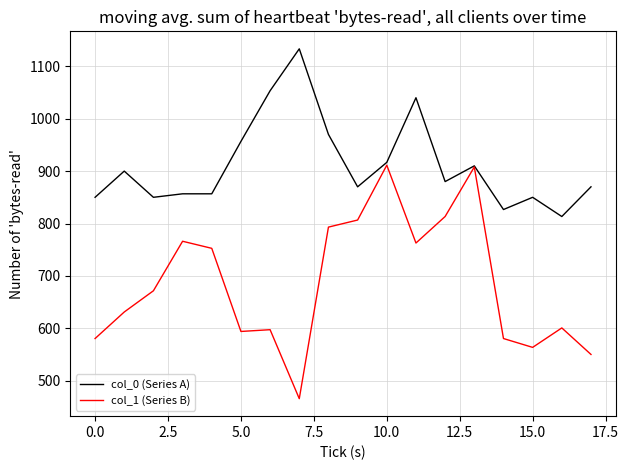

List the series in order of their peak value, highest first.

col_0 (Series A), col_1 (Series B)